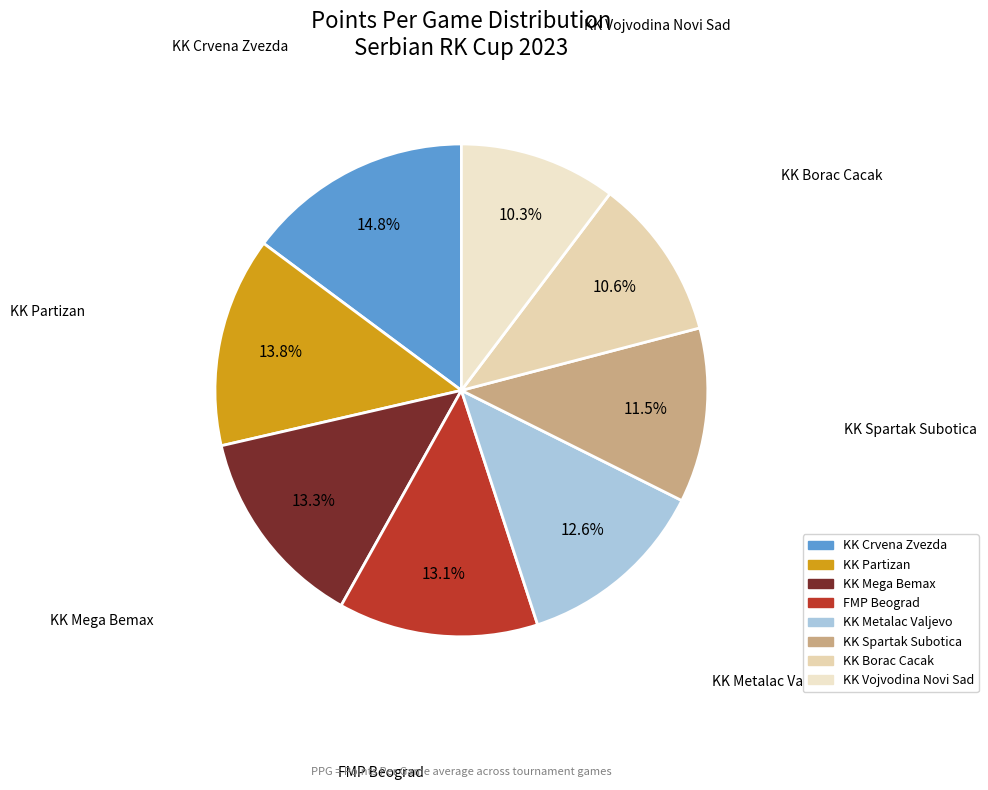

The KK Partizan slice represents 2% of the pie. True or false?

False